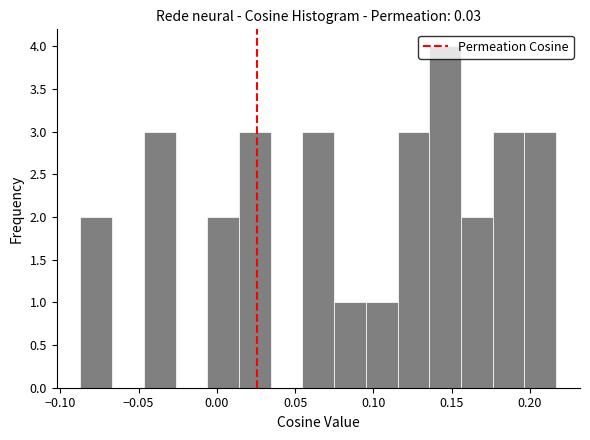

How tall is the bar that spans 0.175 to 0.195 on the x-axis? Neither the bar edges nor the heights are printed on the chart, so give them approximately, as read against the axes.

3